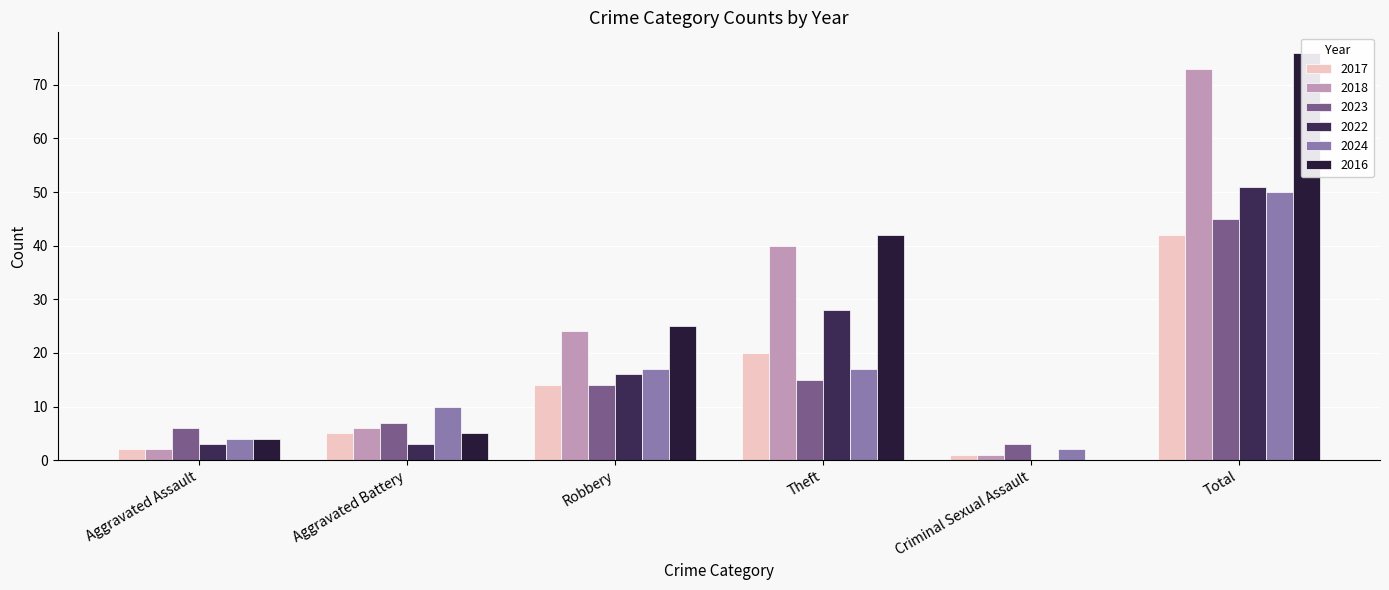

Reading left to right, transcribe all the data shown in this chart.

2017: Aggravated Assault=2	Aggravated Battery=5	Robbery=14	Theft=20	Criminal Sexual Assault=1	Total=42
2018: Aggravated Assault=2	Aggravated Battery=6	Robbery=24	Theft=40	Criminal Sexual Assault=1	Total=73
2023: Aggravated Assault=6	Aggravated Battery=7	Robbery=14	Theft=15	Criminal Sexual Assault=3	Total=45
2022: Aggravated Assault=3	Aggravated Battery=3	Robbery=16	Theft=28	Criminal Sexual Assault=0	Total=51
2024: Aggravated Assault=4	Aggravated Battery=10	Robbery=17	Theft=17	Criminal Sexual Assault=2	Total=50
2016: Aggravated Assault=4	Aggravated Battery=5	Robbery=25	Theft=42	Criminal Sexual Assault=0	Total=76